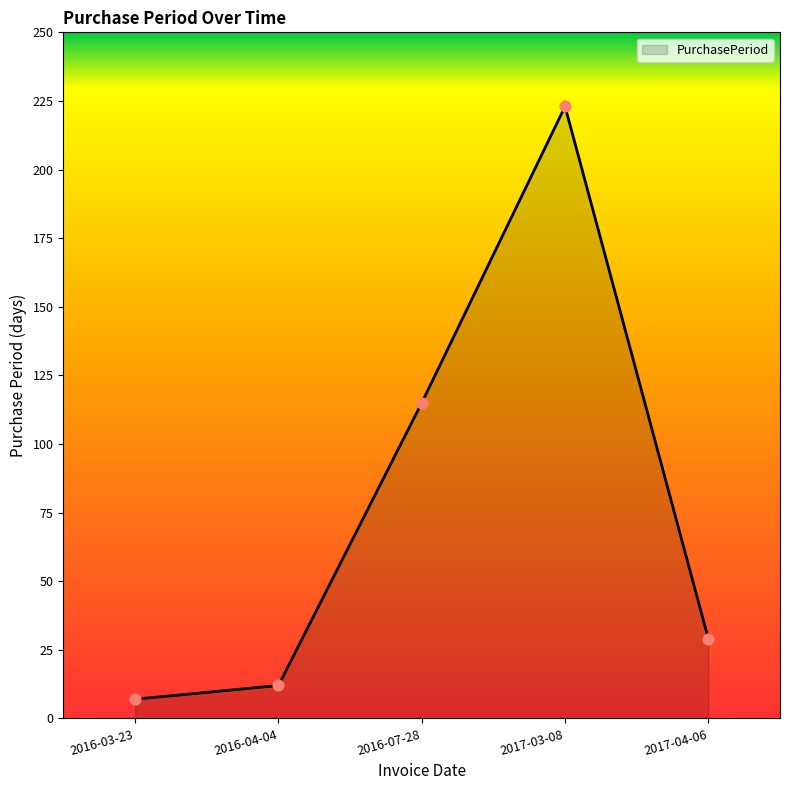

What is the change in value from 2016-03-23 to 2017-03-08?

+216